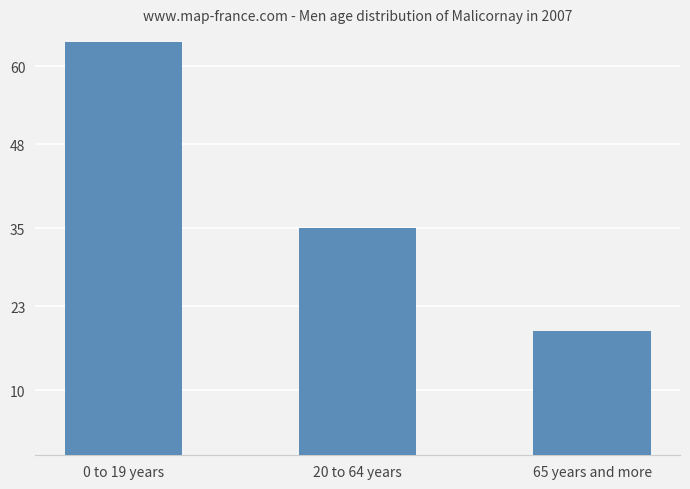

What is the approximate value at 20 to 64 years?

35.1